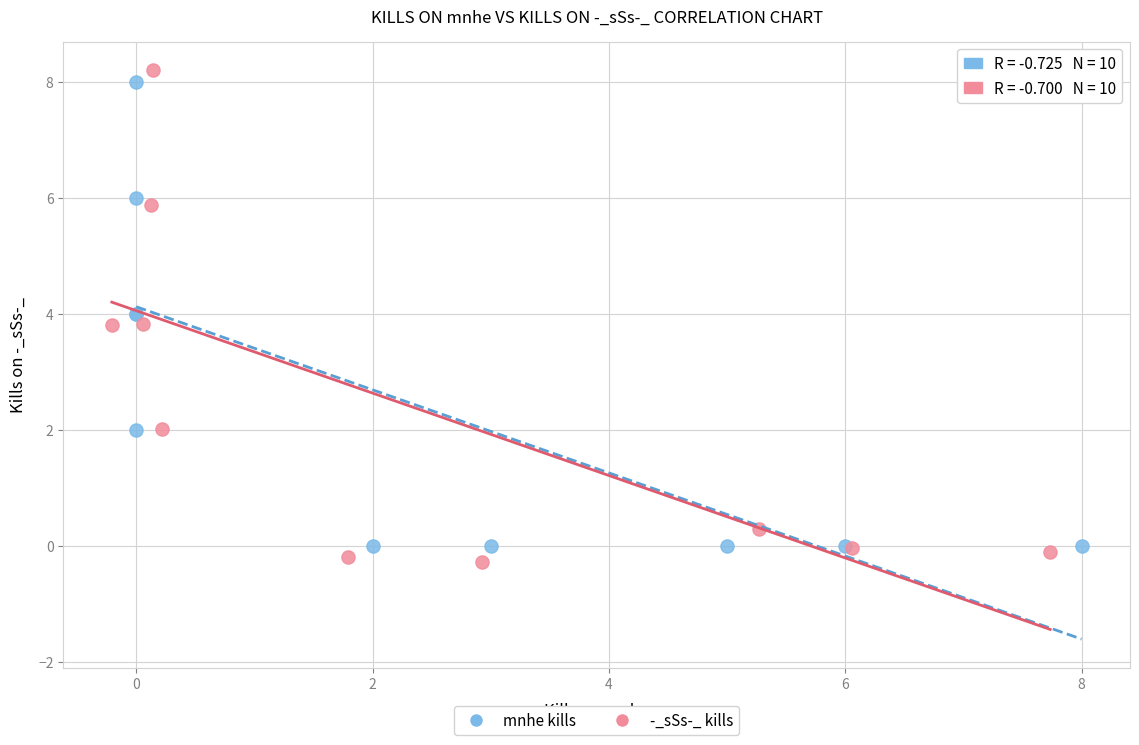

What are all the series names shown in the legend?

mnhe kills, -_sSs-_ kills